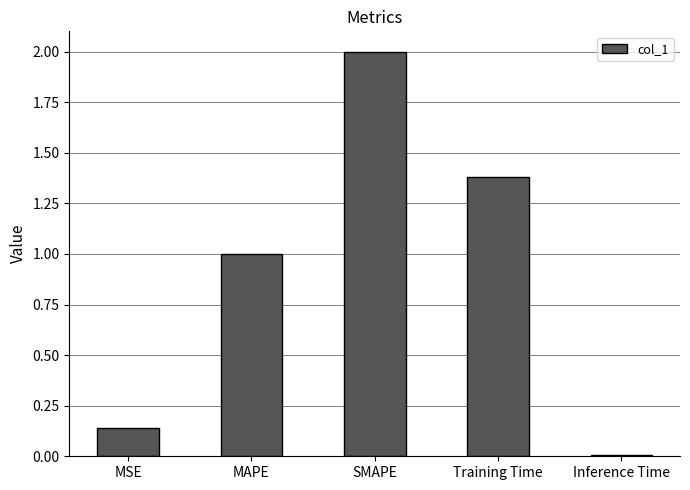

List the labels in order of value, smallest first.

Inference Time, MSE, MAPE, Training Time, SMAPE